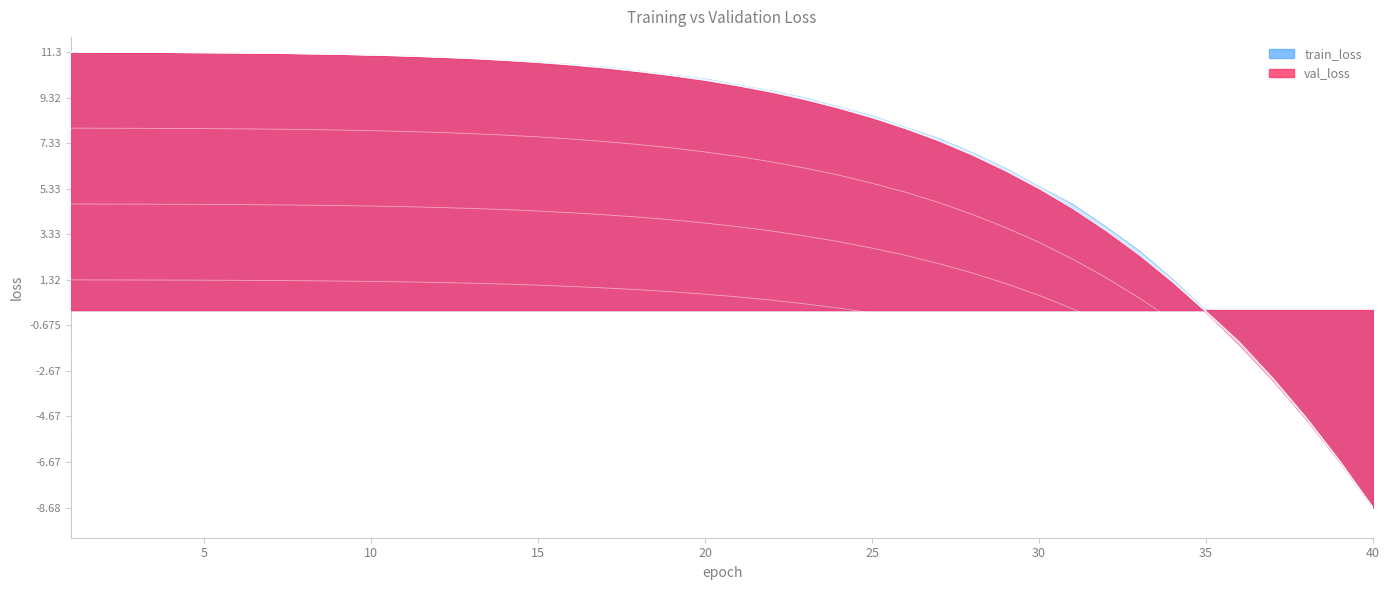

True or false: val_loss and train_loss cross at least once.

False